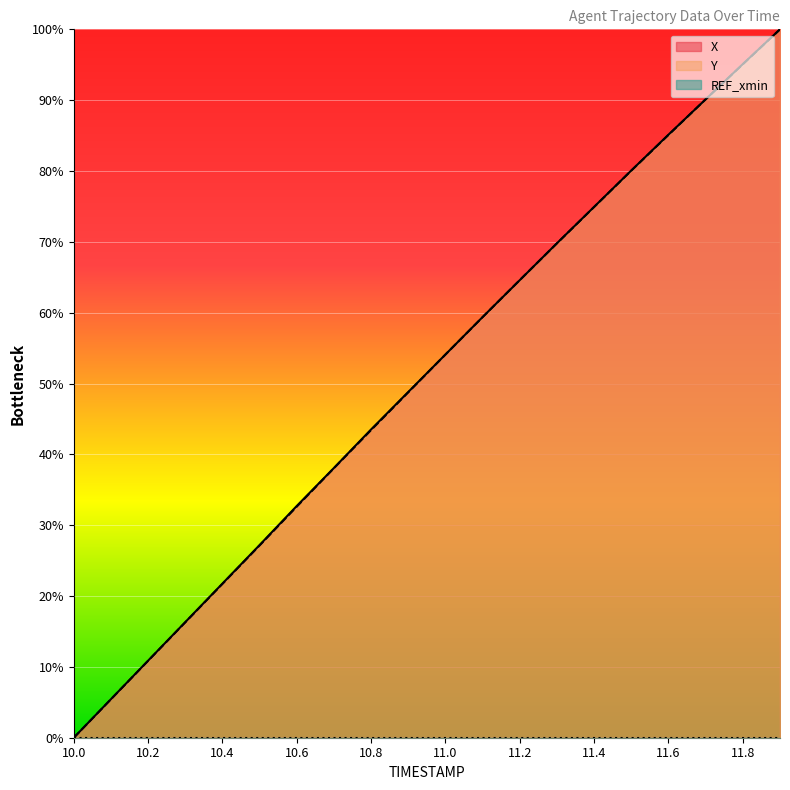

At 10.1, list the series in order from largest to smallest.

X, Y